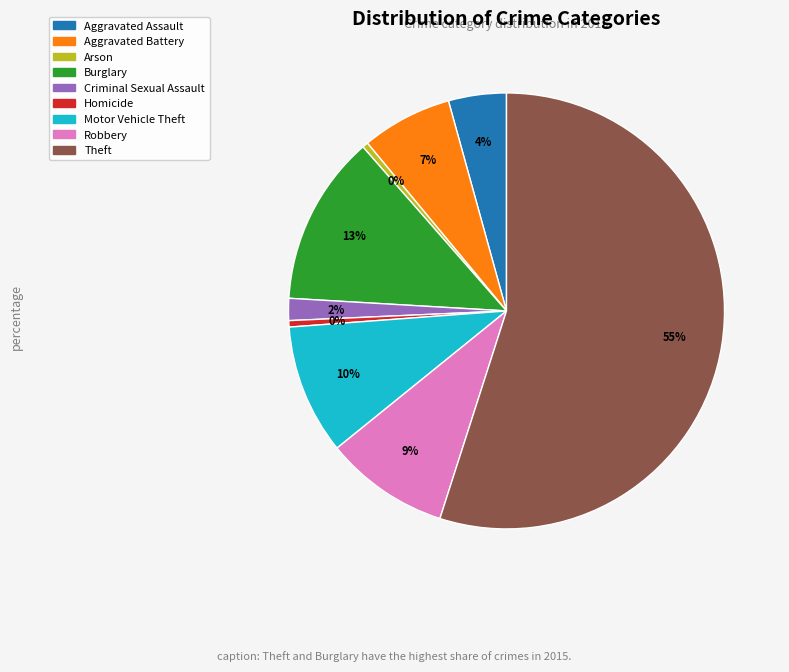

Combined, do Motor Vehicle Theft and Arson account for over 50%?

No